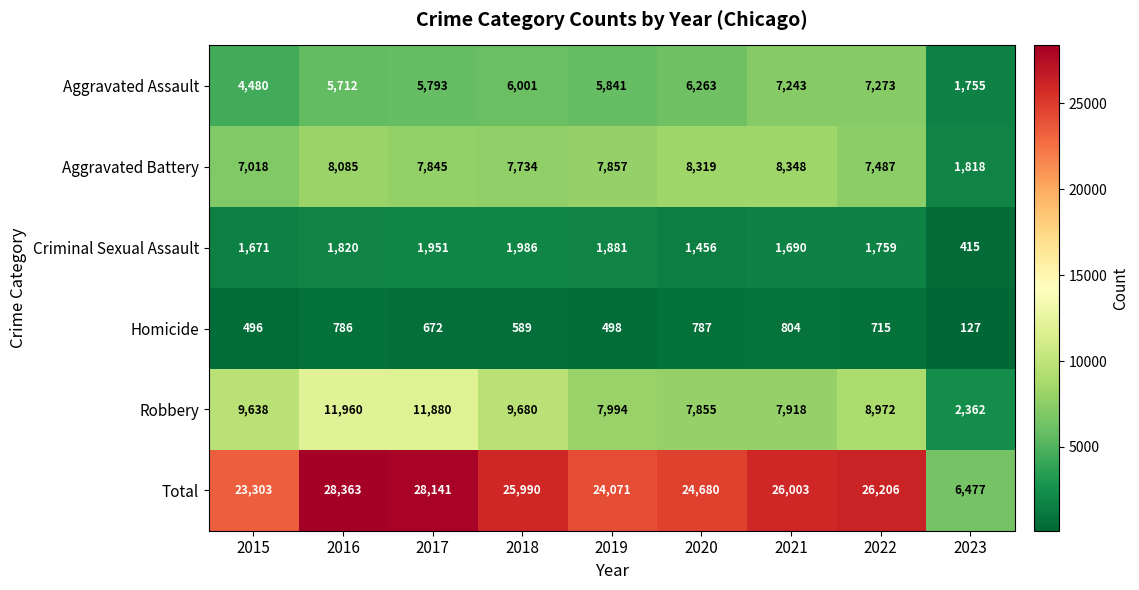

At 2017, list the series in order from smallest to largest.

Homicide, Criminal Sexual Assault, Aggravated Assault, Aggravated Battery, Robbery, Total